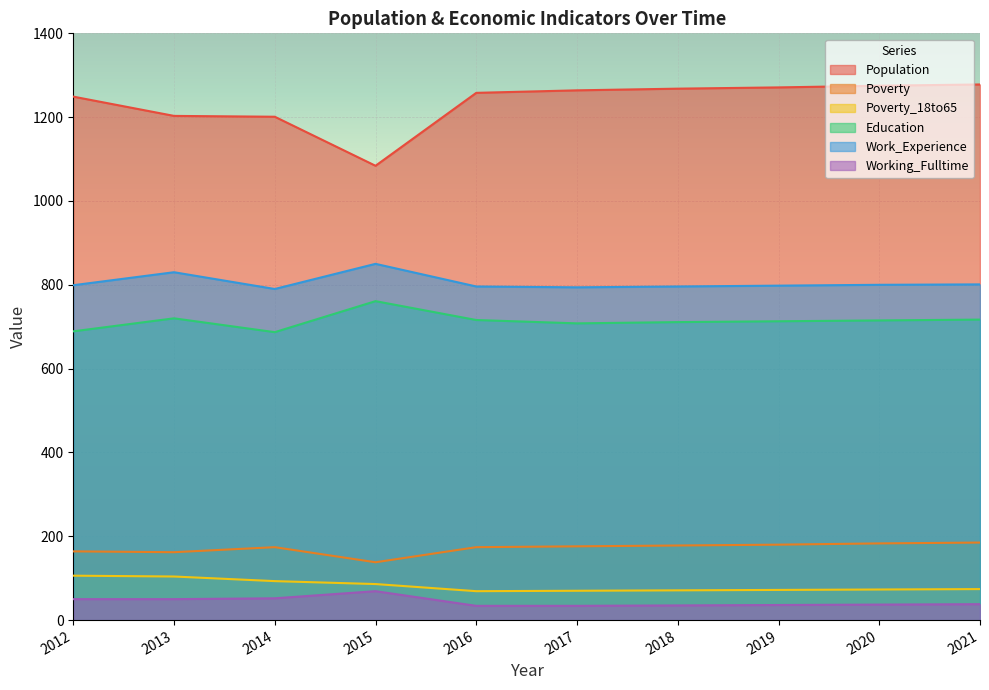

How many interior local valleys does the Poverty_18to65 series have?

1